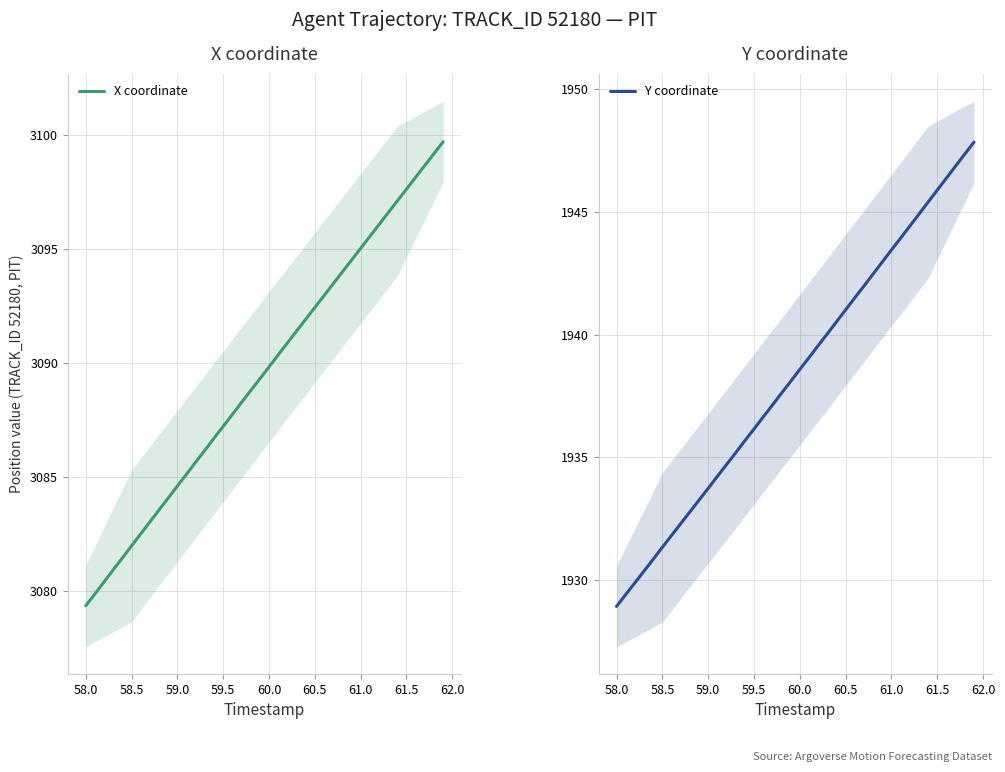

What is the highest value of the Y coordinate series?

1947.8